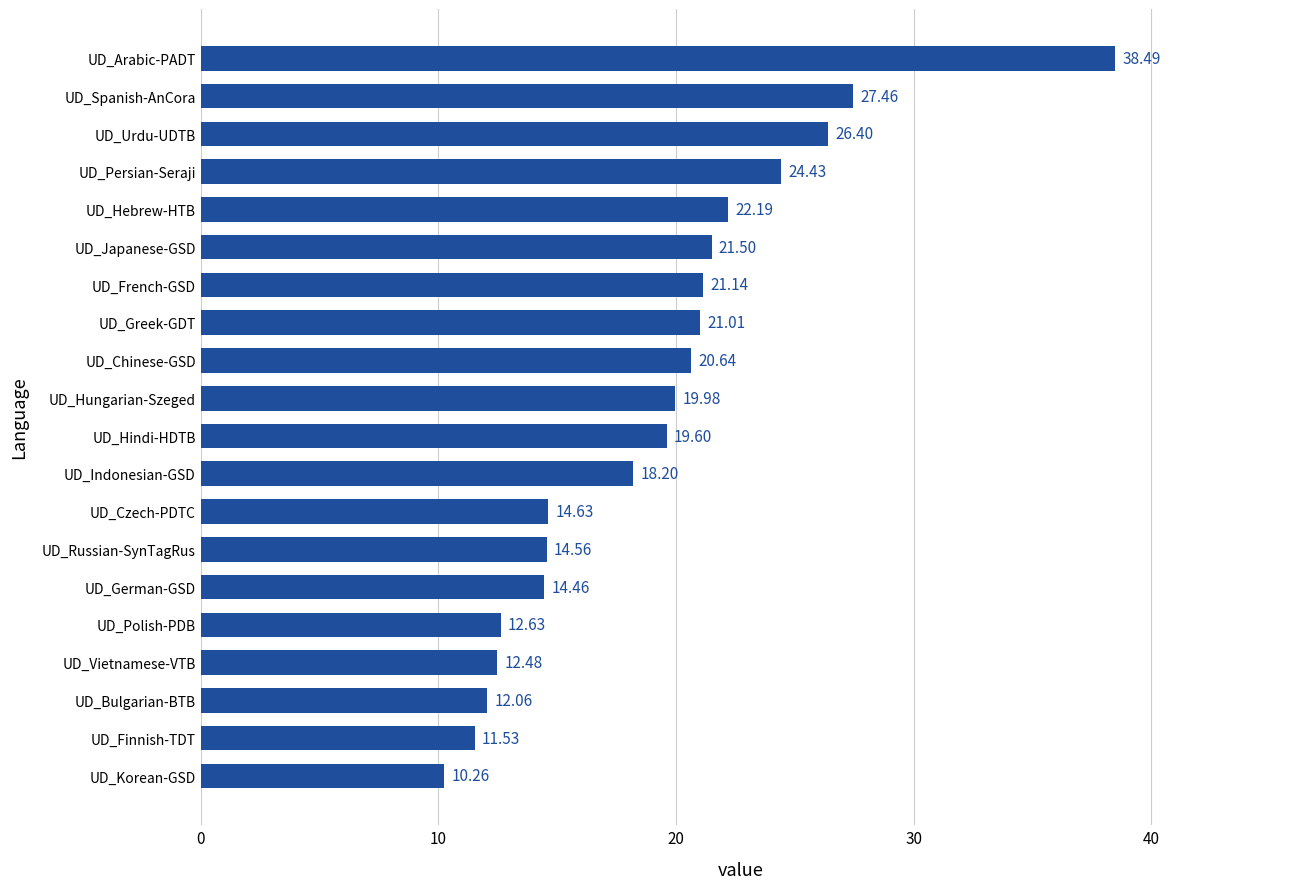

List the labels in order of value, smallest first.

UD_Korean-GSD, UD_Finnish-TDT, UD_Bulgarian-BTB, UD_Vietnamese-VTB, UD_Polish-PDB, UD_German-GSD, UD_Russian-SynTagRus, UD_Czech-PDTC, UD_Indonesian-GSD, UD_Hindi-HDTB, UD_Hungarian-Szeged, UD_Chinese-GSD, UD_Greek-GDT, UD_French-GSD, UD_Japanese-GSD, UD_Hebrew-HTB, UD_Persian-Seraji, UD_Urdu-UDTB, UD_Spanish-AnCora, UD_Arabic-PADT